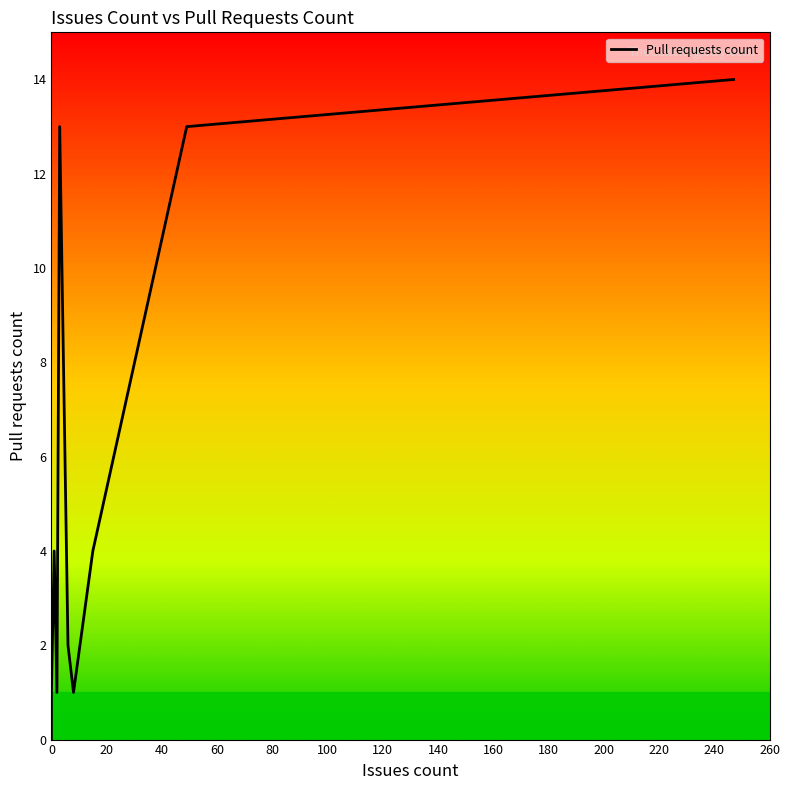

What is the sum of the values at 15 and 8?

5